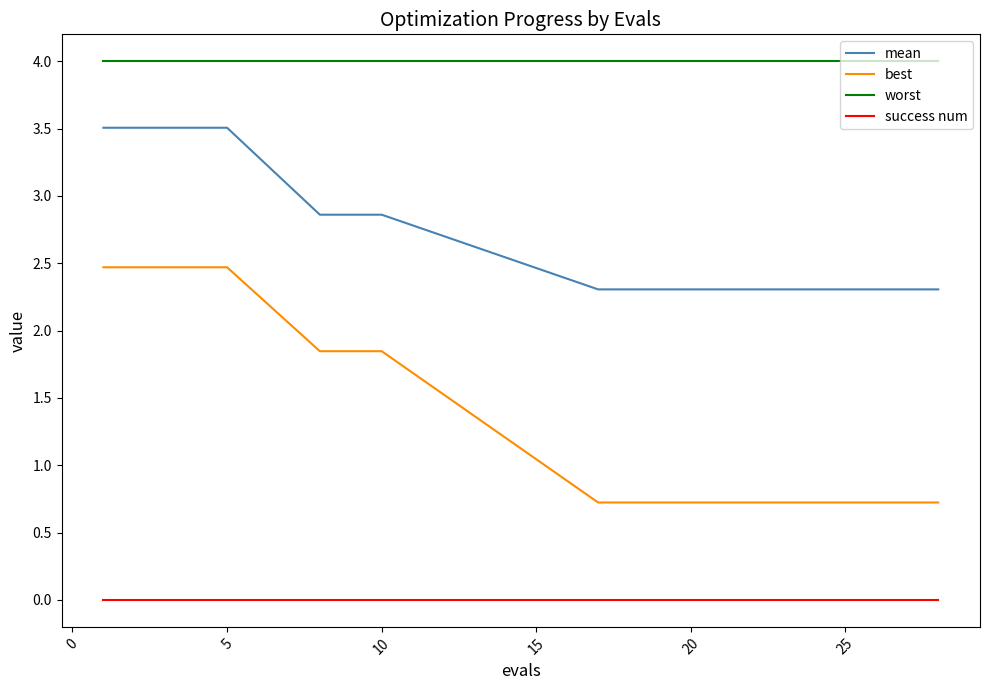

What is the highest value of the worst series?

4.0